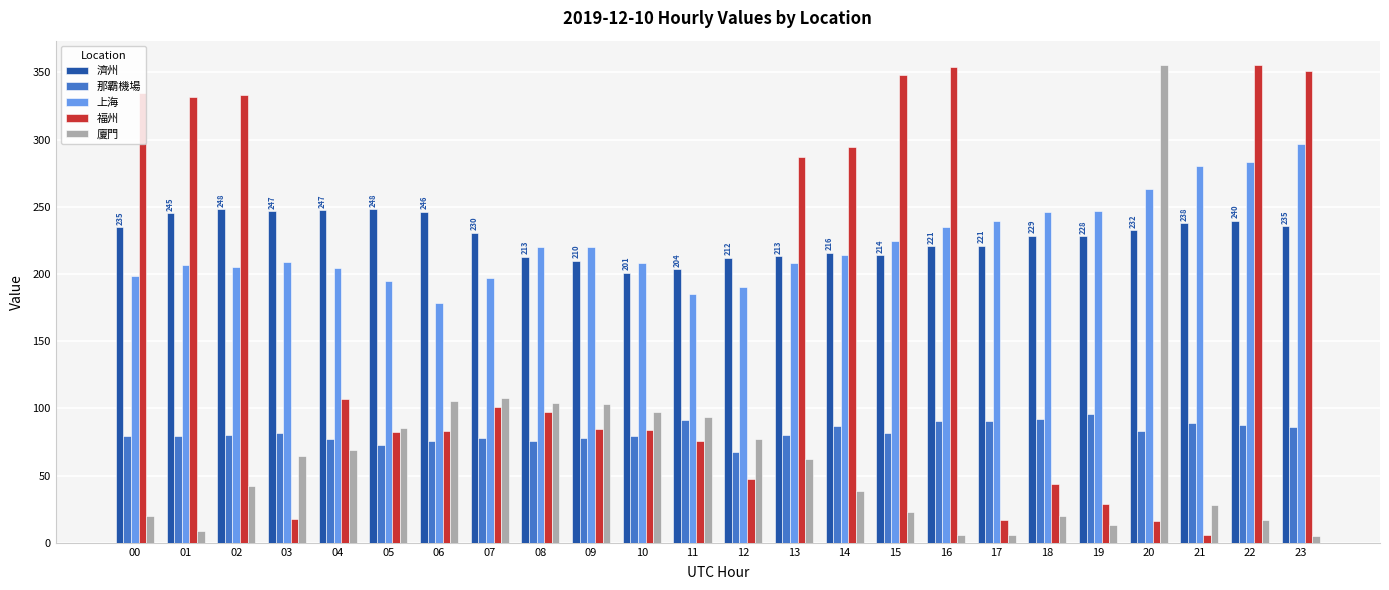

What is the total value across all series at 08?

710.3